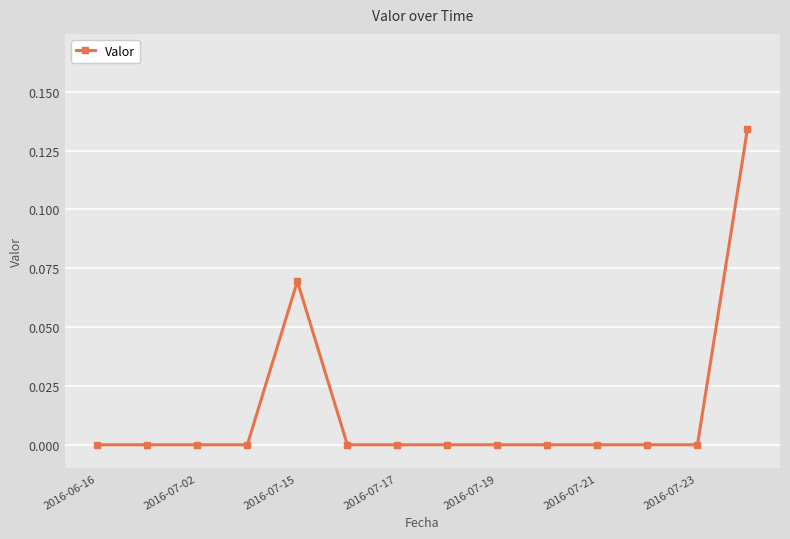

True or false: the data has more than 0 interior local peaks.

True